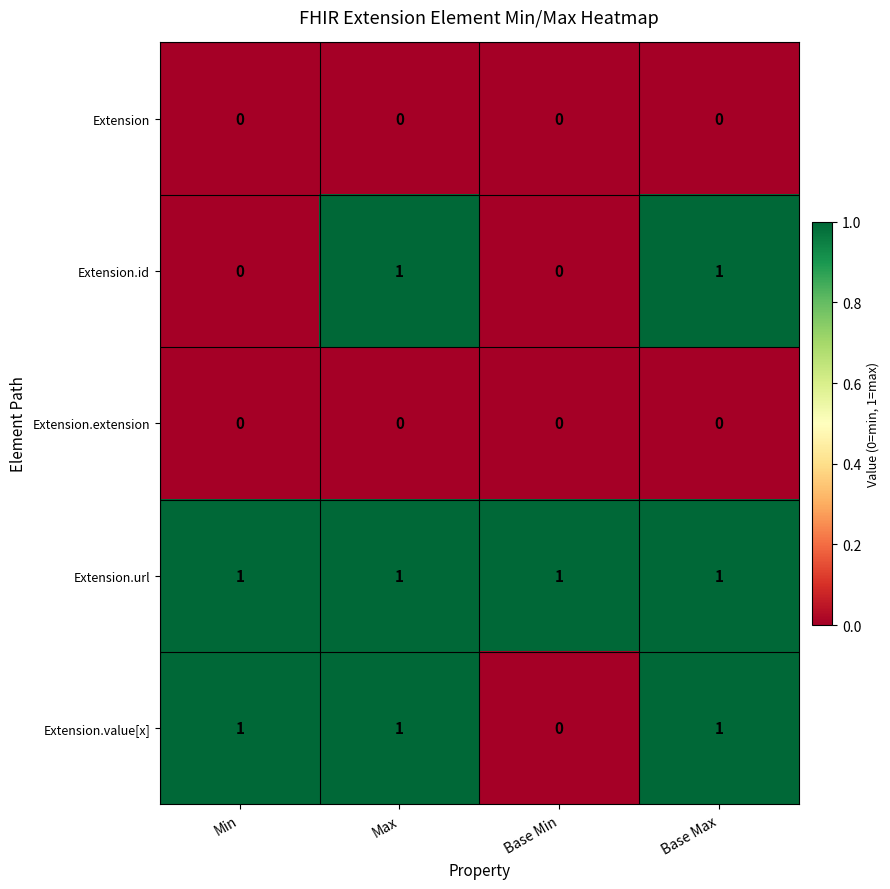

Which series has the largest total across all categories?

Extension.url